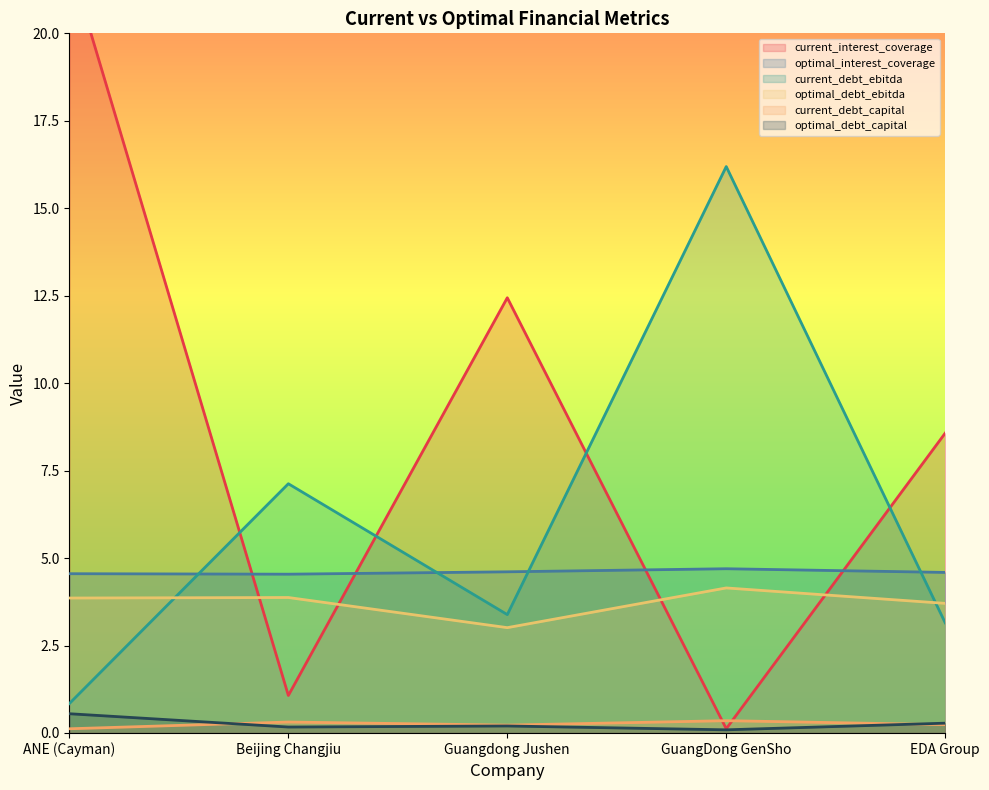

How many times do current_interest_coverage and current_debt_capital cross each other?

2